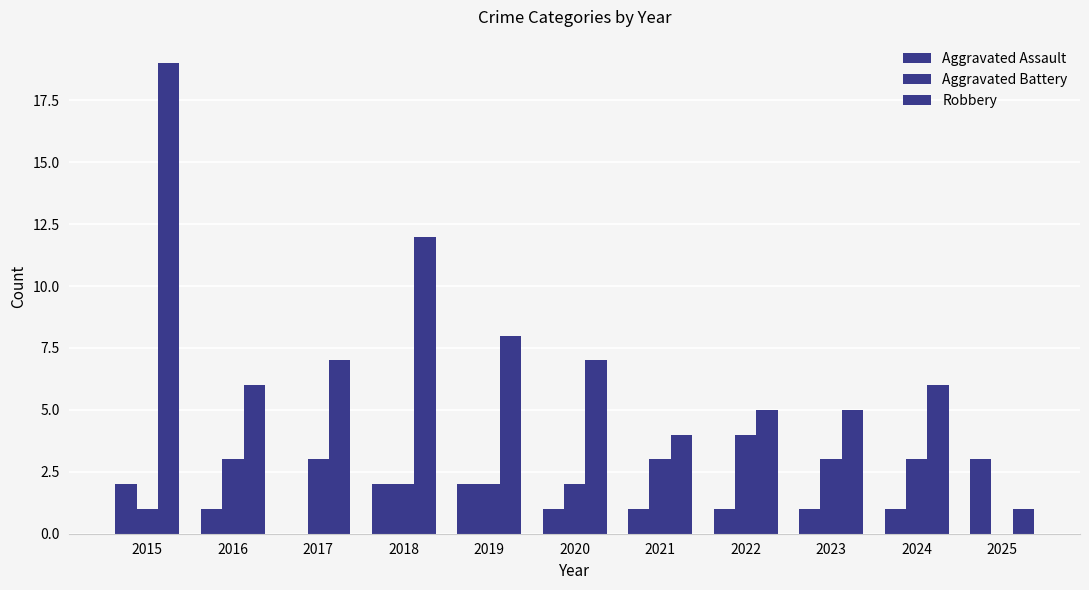

How many groups of bars are there?

11